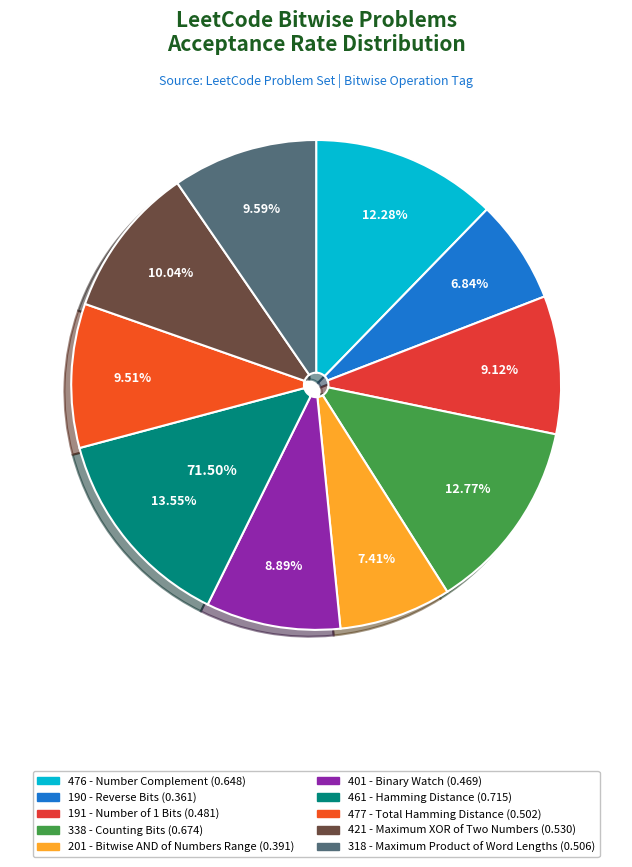

To the nearest percent, what percentage of the pie is 191?

9%